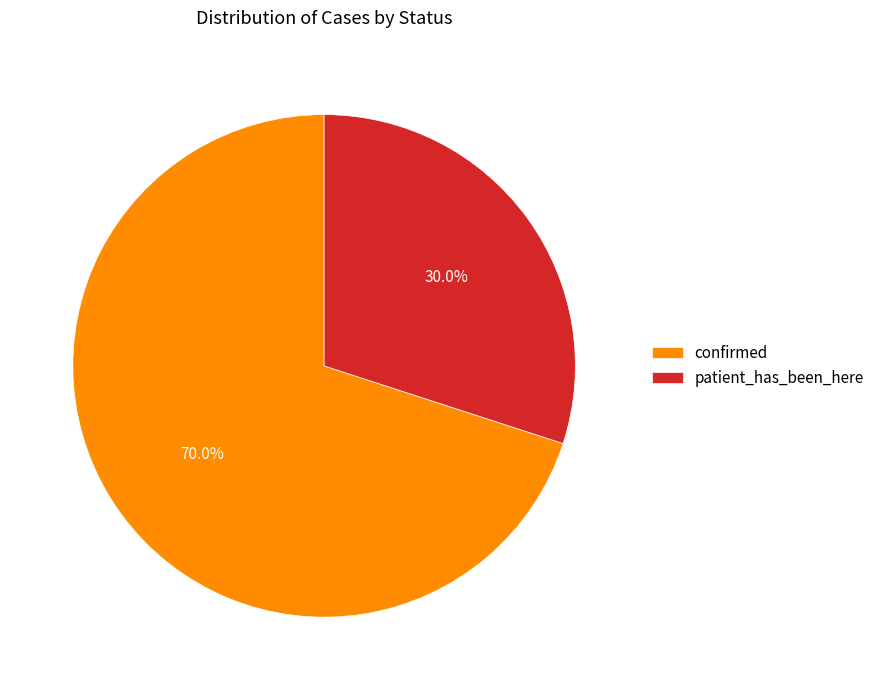

To the nearest percent, what is the difference between the confirmed and patient_has_been_here slice percentages?

40%